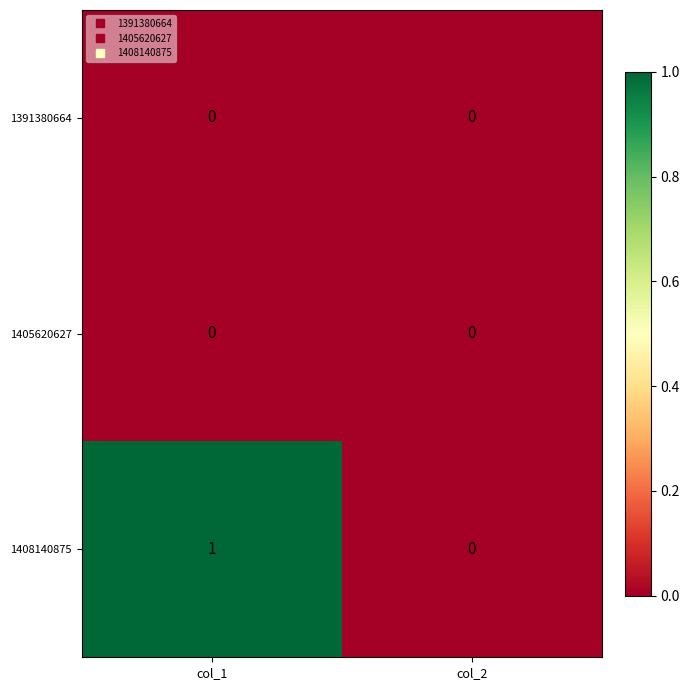

Which series changed the most between col_1 and col_2?

1408140875